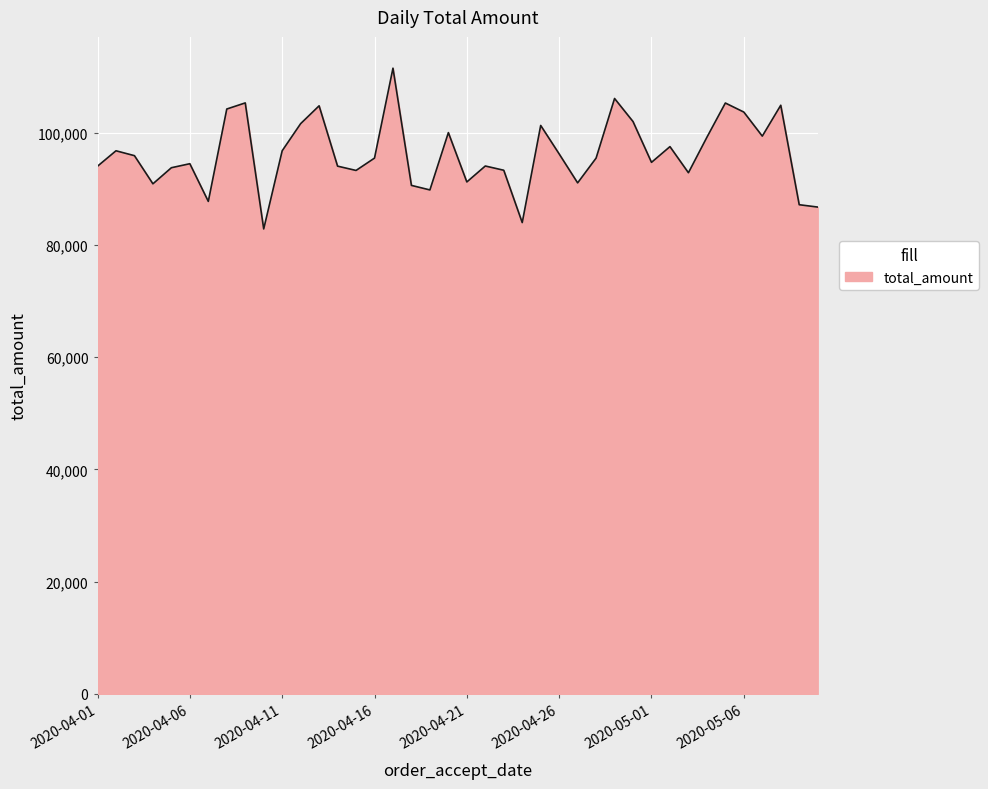

What is the average value?

96241